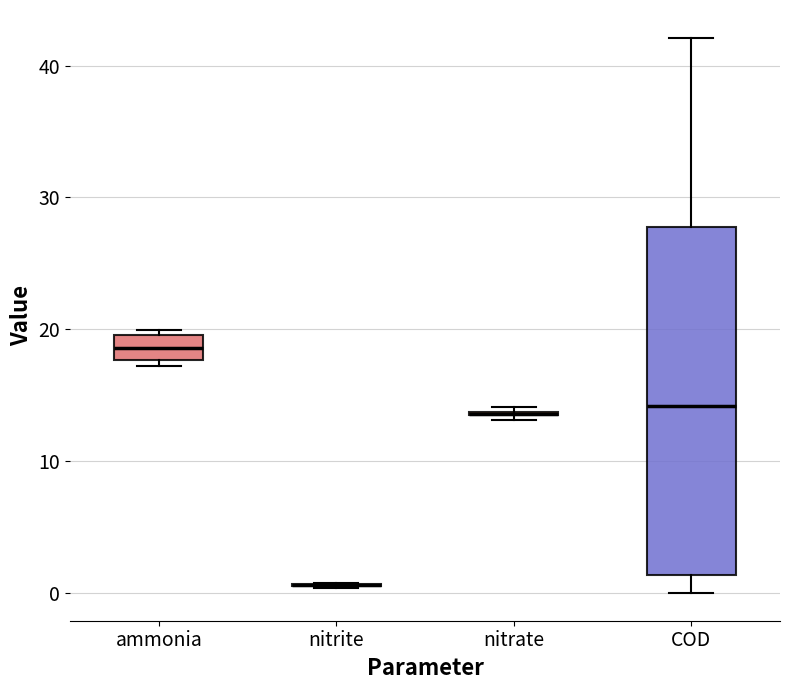

Reading left to right, read every box against the y-axis: the position of its median line, the range the box covers, and the ends of its whiskers. The values are not printed on the chart, so give them approximately, as read against the axis.

ammonia: median 19, box 18 to 20, whiskers 17 to 20 (just above the box's upper edge)
nitrite: box collapsed to a line at 1, whiskers 0 to 1
nitrate: box collapsed to a line at 14, whiskers 13 to 14
COD: median 14, box 1 to 28, whiskers 0 to 42